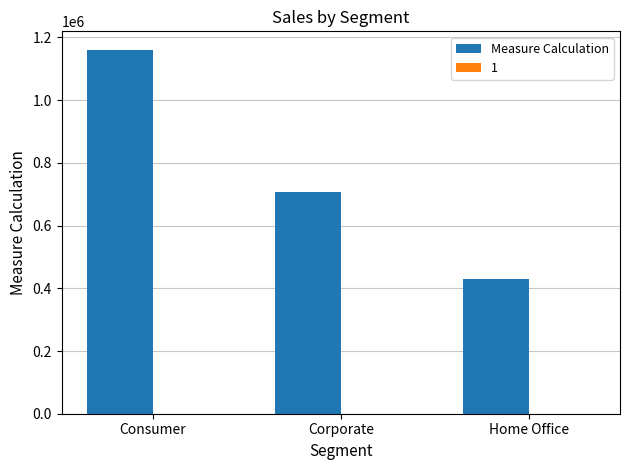

What is the value of the 3rd bar from the left?

429653.1